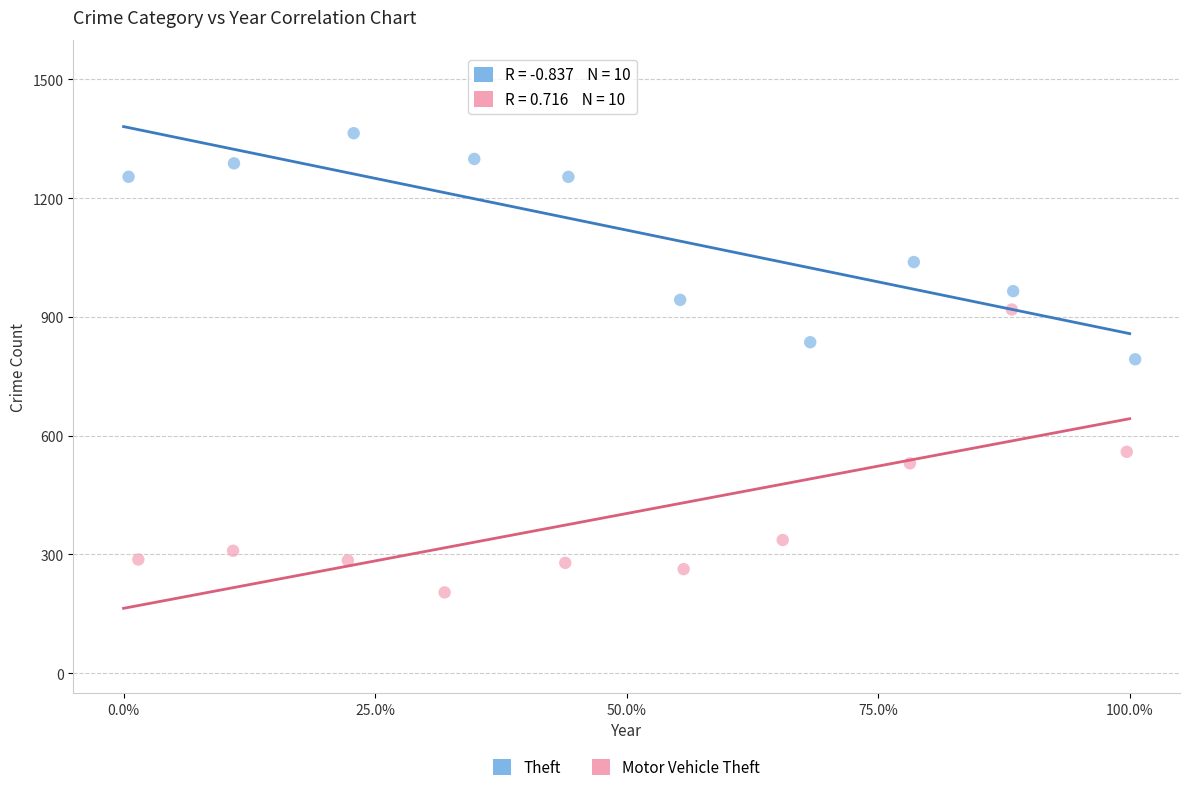

What are all the series names shown in the legend?

Theft, Motor Vehicle Theft